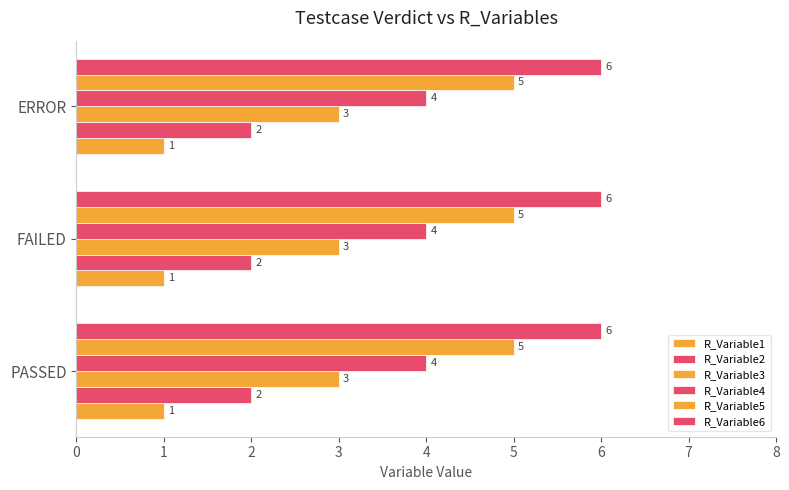

How many categories are shown in the chart?

3